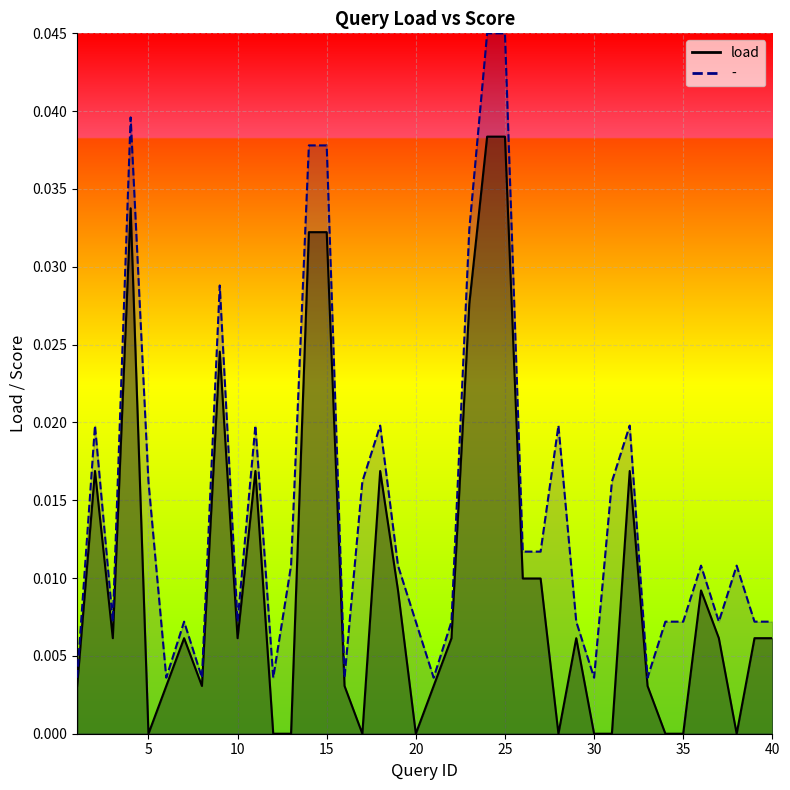

The load series shows 0.0 at 8. True or false?

False